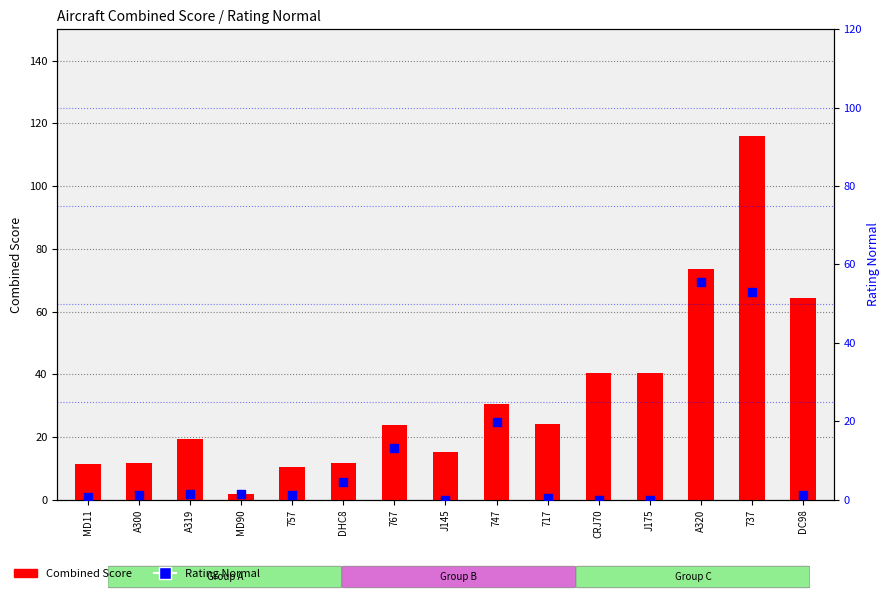

Is the value of Combined Score at DC98 greater than the value of Rating Normal at J145?

Yes